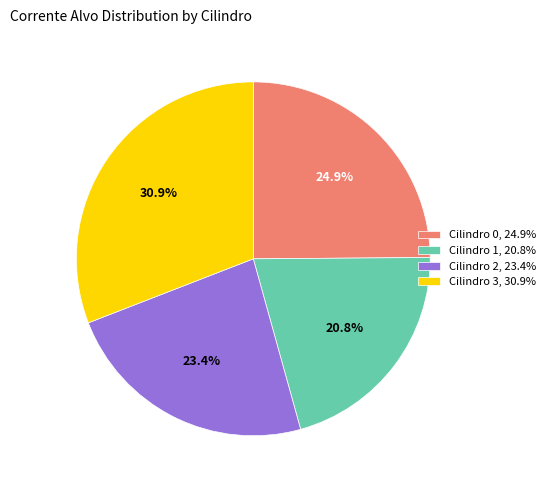

How many segments does this pie chart have?

4